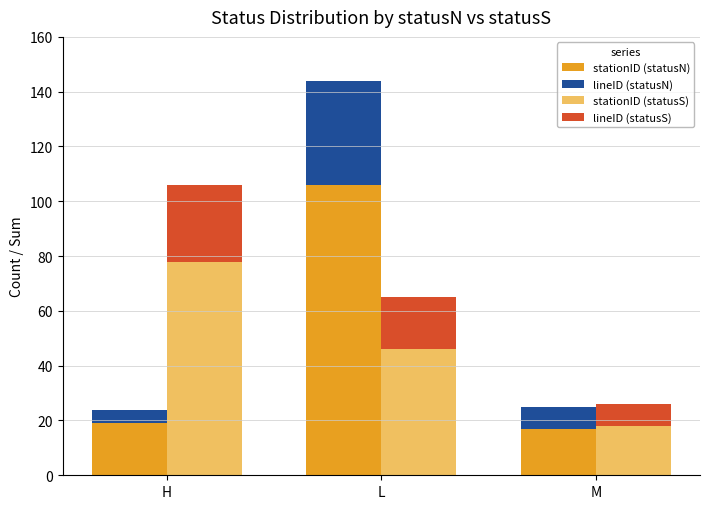

How many stationID (statusS) values are between 18 and 78?

3